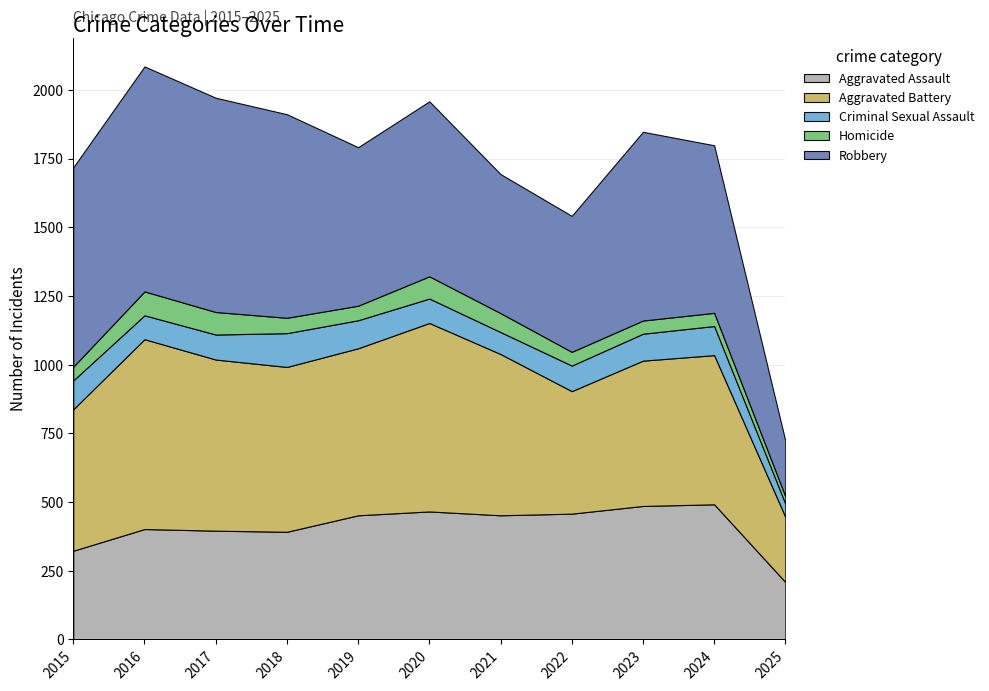

Reading left to right, list all the values displayed in this chart.

Aggravated Assault: 323	402	396	392	452	466	452	458	486	492	209
Aggravated Battery: 515	691	623	600	608	686	587	446	529	543	237
Criminal Sexual Assault: 105	87	91	123	102	89	80	93	98	106	48
Homicide: 50	87	82	56	53	81	69	50	48	48	27
Robbery: 726	819	780	741	577	637	506	495	687	610	202